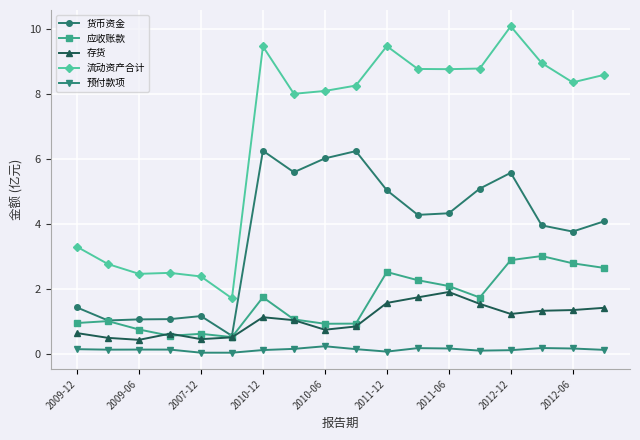

True or false: 货币资金 has more than 2 points higher than both neighbors.

True